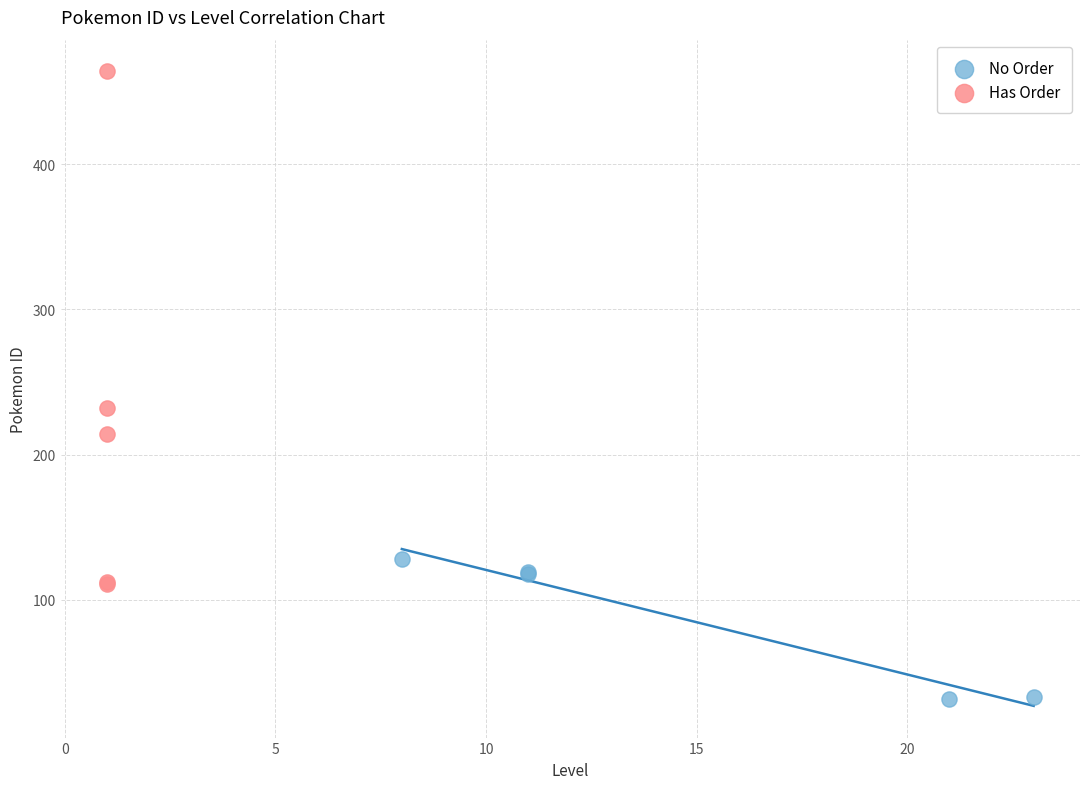

Which series contains the highest Y value?

Has Order